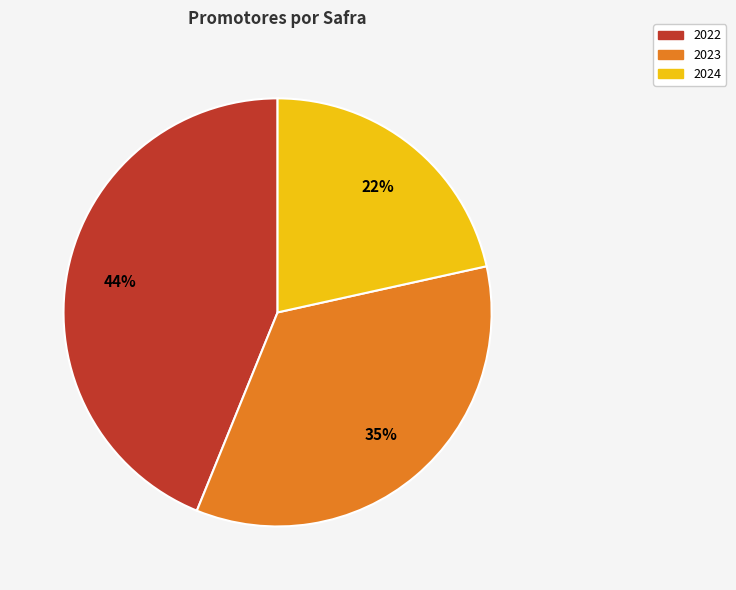

To the nearest percent, what is the difference between the 2024 and 2022 slice percentages?

22%